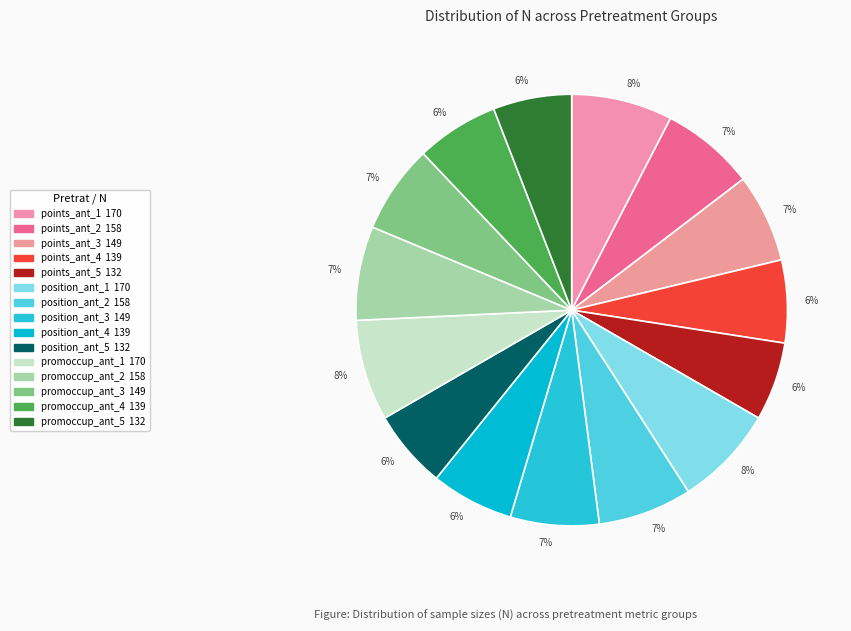

True or false: position_ant_5 accounts for 12% of the total.

False